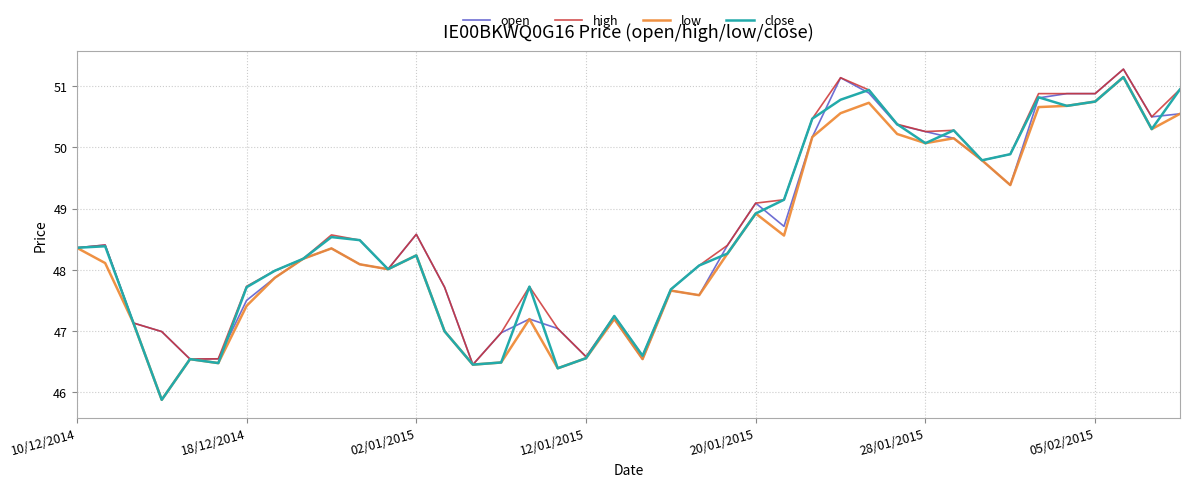

True or false: high has a value of 25.9 at 10/12/2014.

False